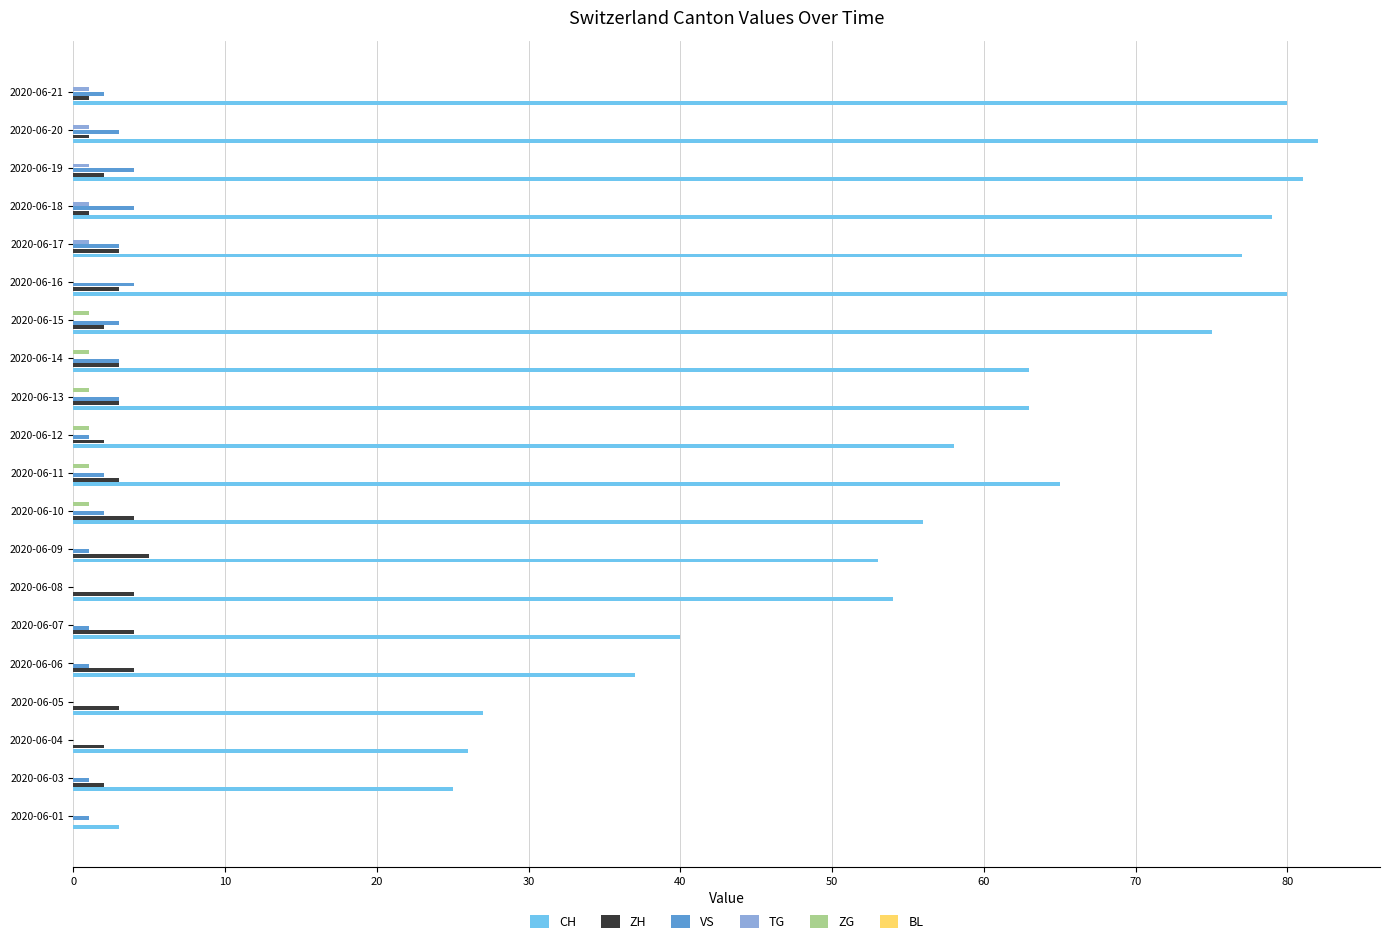

Count the number of data series in this chart.

5